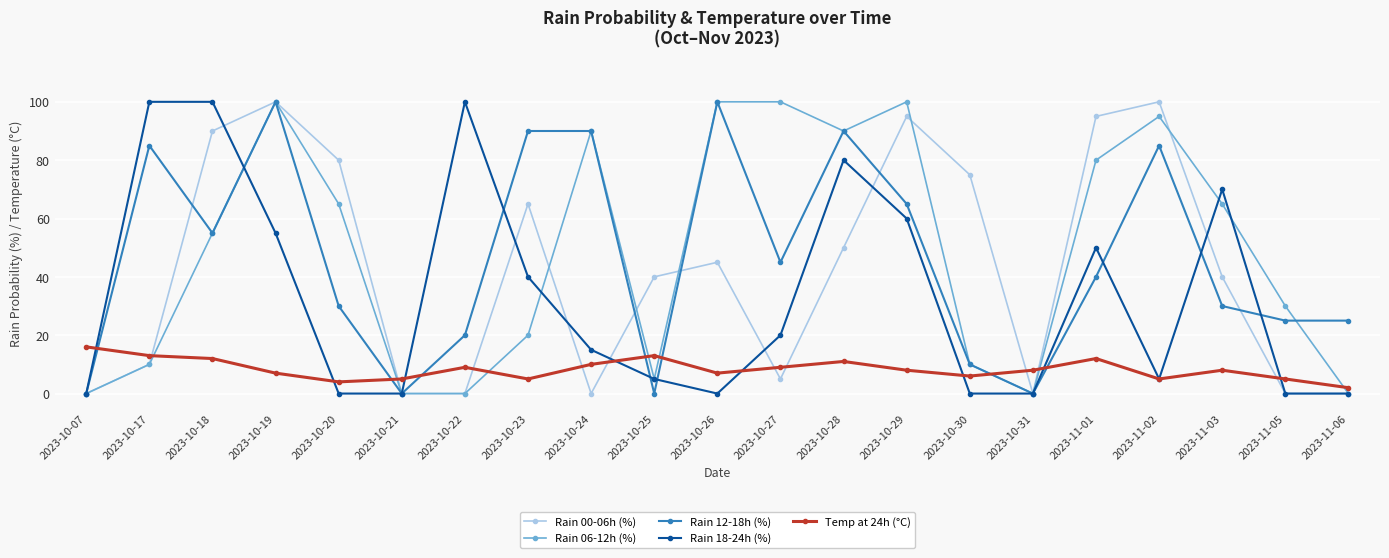

Reading right to left, list all the values displayed in this chart.

Rain 00-06h (%): 0	0	40	100	95	0	75	95	50	5	45	40	0	65	0	0	80	100	90	10	0
Rain 06-12h (%): 0	30	65	95	80	0	10	100	90	100	100	5	90	20	0	0	65	100	55	10	0
Rain 12-18h (%): 25	25	30	85	40	0	10	65	90	45	100	0	90	90	20	0	30	100	55	85	0
Rain 18-24h (%): 0	0	70	5	50	0	0	60	80	20	0	5	15	40	100	0	0	55	100	100	0
Temp at 24h (°C): 2	5	8	5	12	8	6	8	11	9	7	13	10	5	9	5	4	7	12	13	16